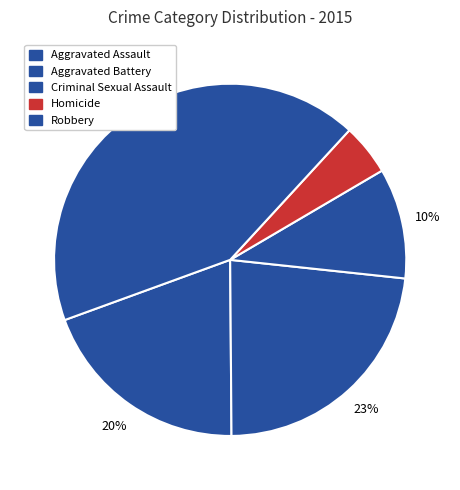

How many slices are in this pie chart?

5